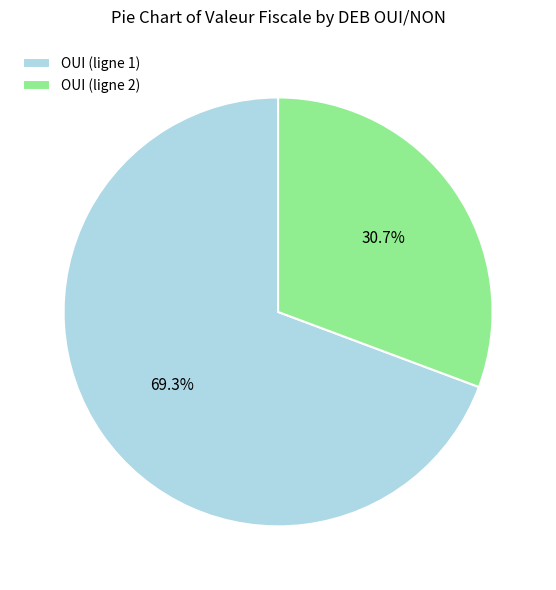

What is the majority slice?

OUI (ligne 1)